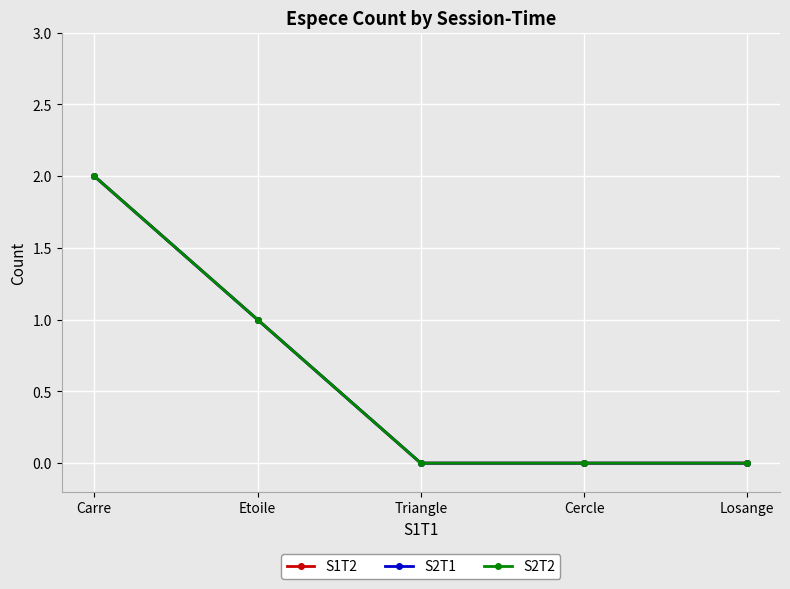

What is the sum of the S2T1 values at Carre and Cercle?

2